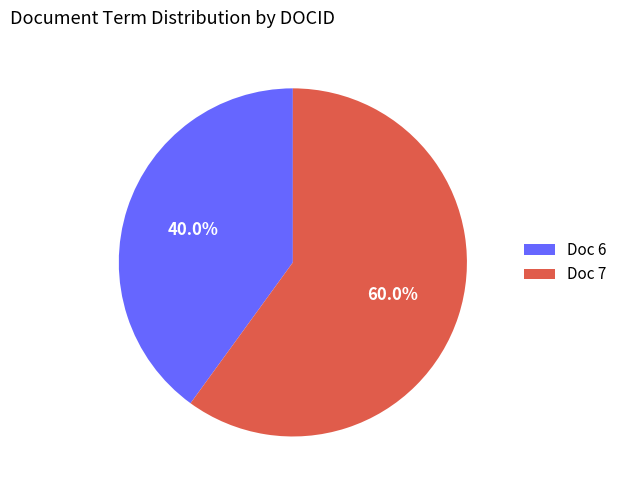

Rank the categories by value from lowest to highest.

Doc 6, Doc 7